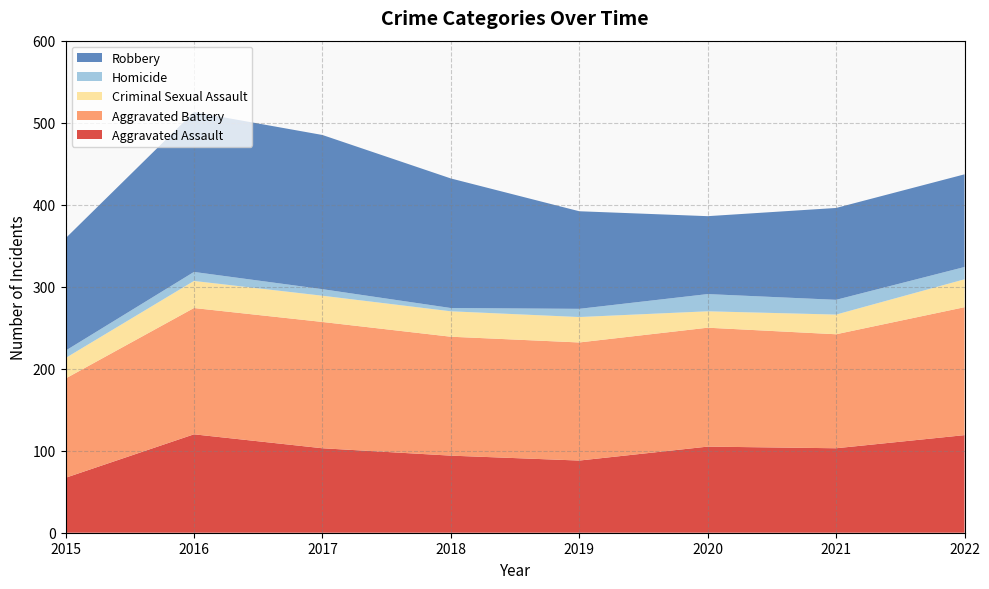

Reading right to left, what are all the values shown in this chart?

Aggravated Assault: 2022=119	2021=103	2020=105	2019=88	2018=94	2017=103	2016=120	2015=67
Aggravated Battery: 2022=156	2021=139	2020=145	2019=144	2018=145	2017=154	2016=154	2015=121
Criminal Sexual Assault: 2022=34	2021=24	2020=20	2019=31	2018=31	2017=32	2016=33	2015=25
Homicide: 2022=15	2021=18	2020=21	2019=10	2018=4	2017=8	2016=11	2015=9
Robbery: 2022=113	2021=112	2020=95	2019=119	2018=158	2017=188	2016=195	2015=137